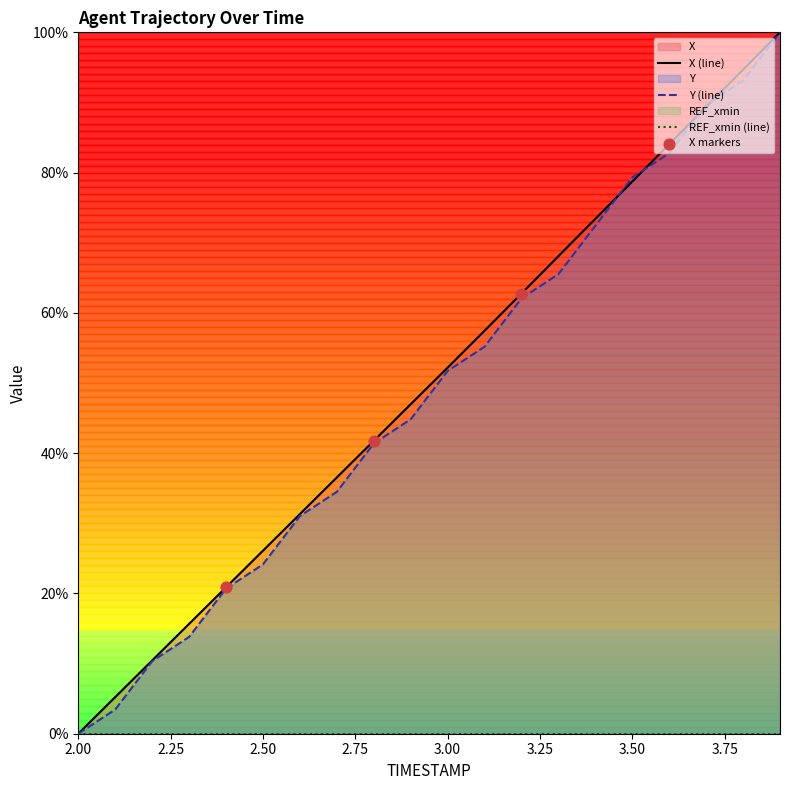

At which label is Y (line) closest to 50?

3.00